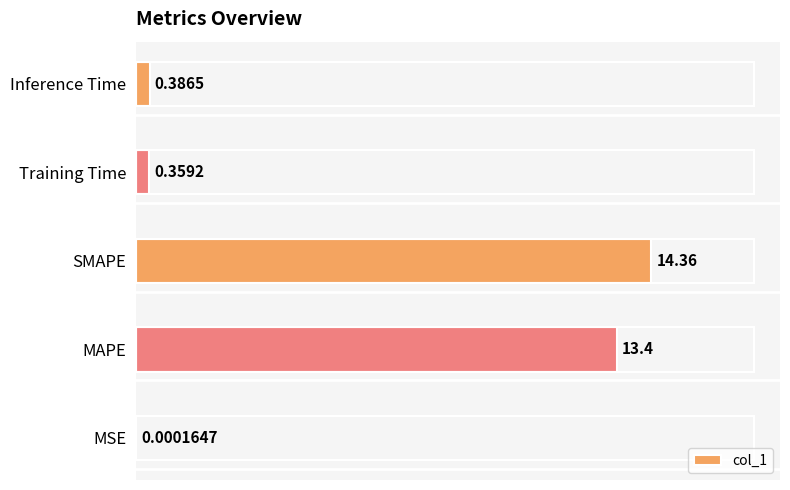

What is the sum of all values?

28.5